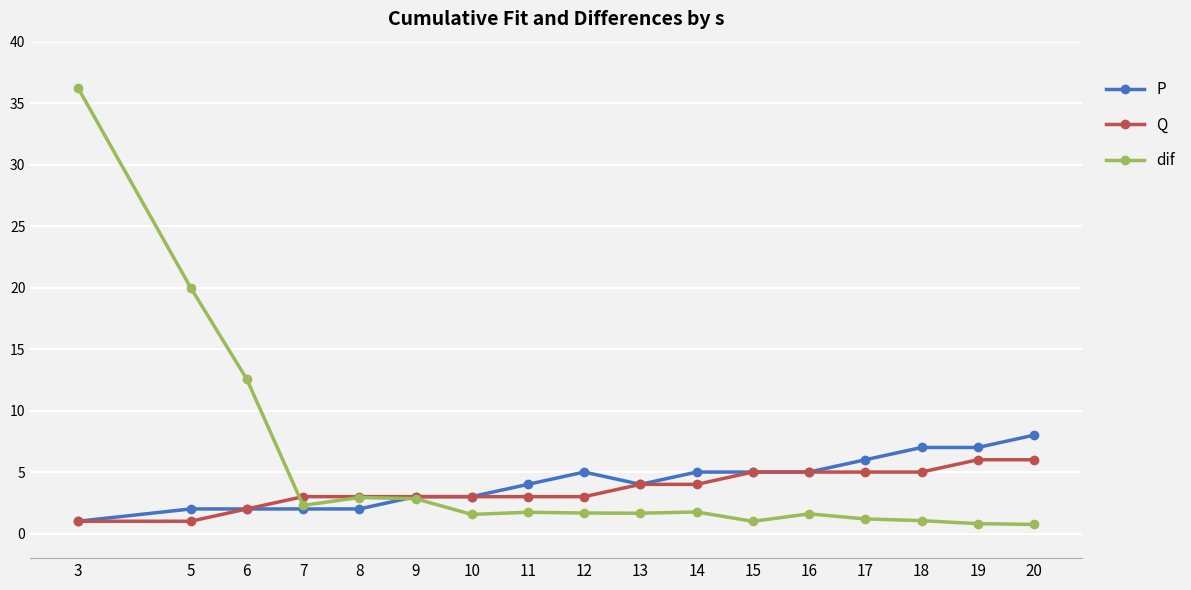

What is the maximum value shown in the chart?

36.2